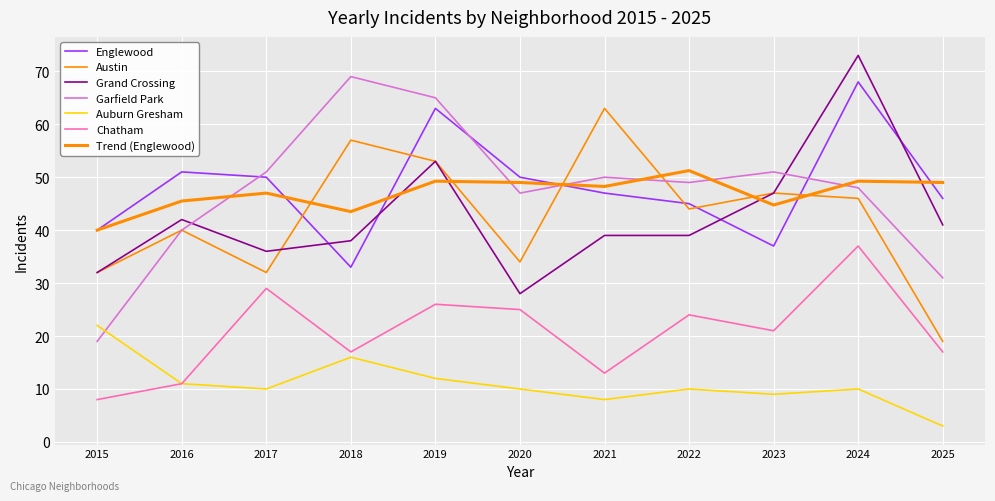

Is this an area chart (filled region under the line)?

No